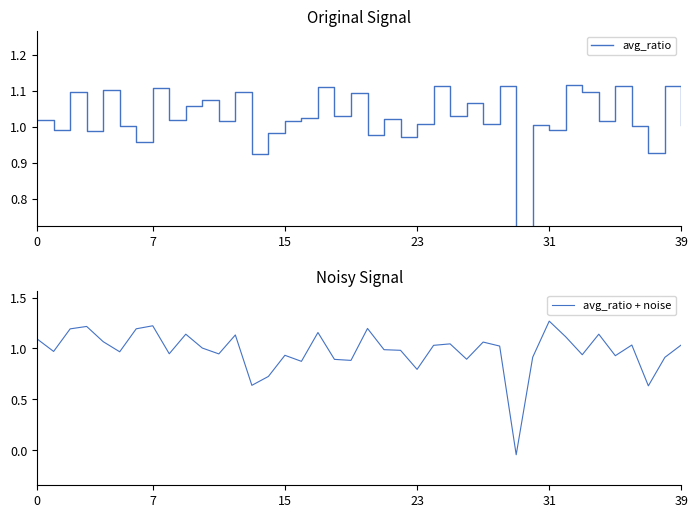

Which category has the highest value in the avg_ratio + noise series?

31